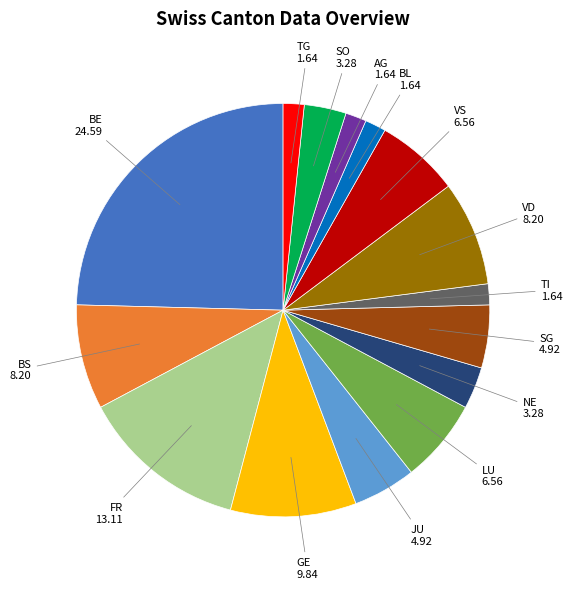

Do BS and BE together represent more than half of the pie?

No